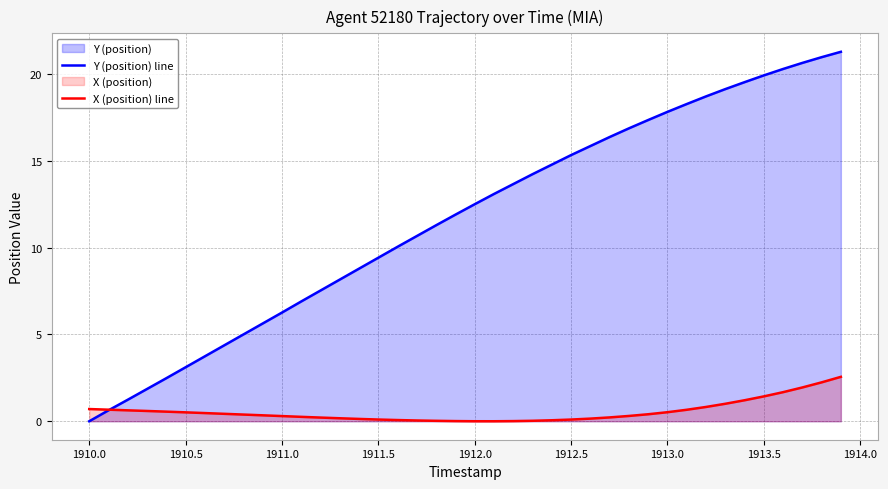

Rank the series by their maximum value, from lowest to highest.

X (position) line, Y (position) line